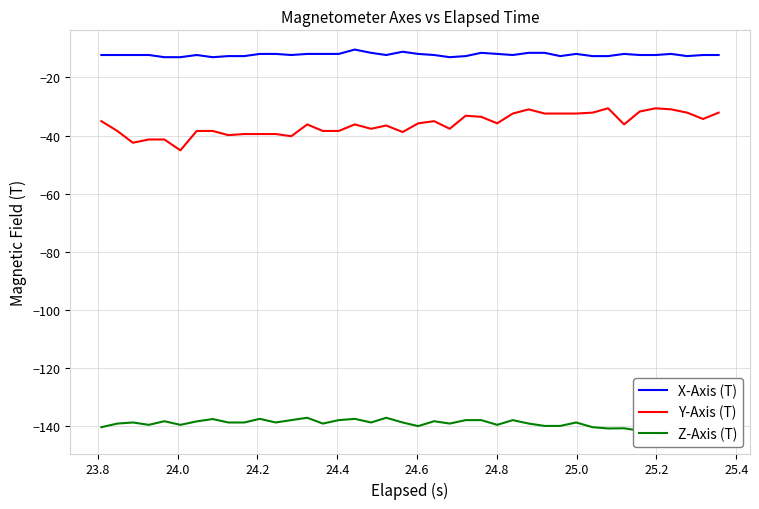

What is the minimum value for Y-Axis (T)?

-45.1